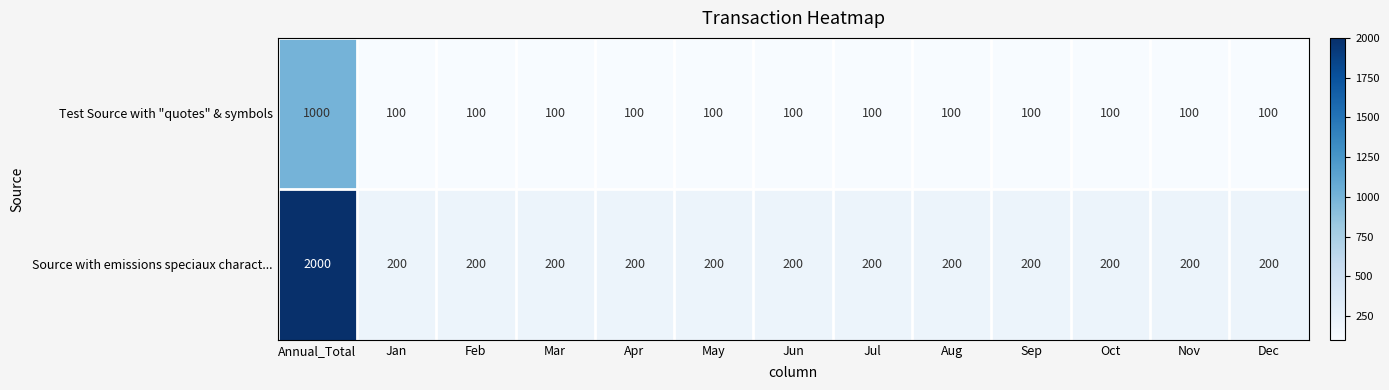

Which category has the highest value across all series?

Annual_Total